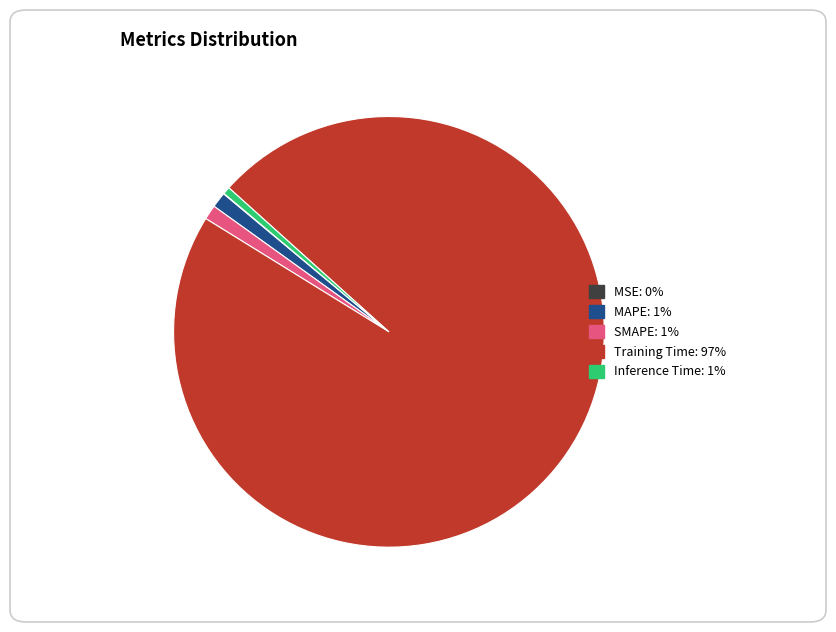

Is there a majority slice in this chart?

Yes